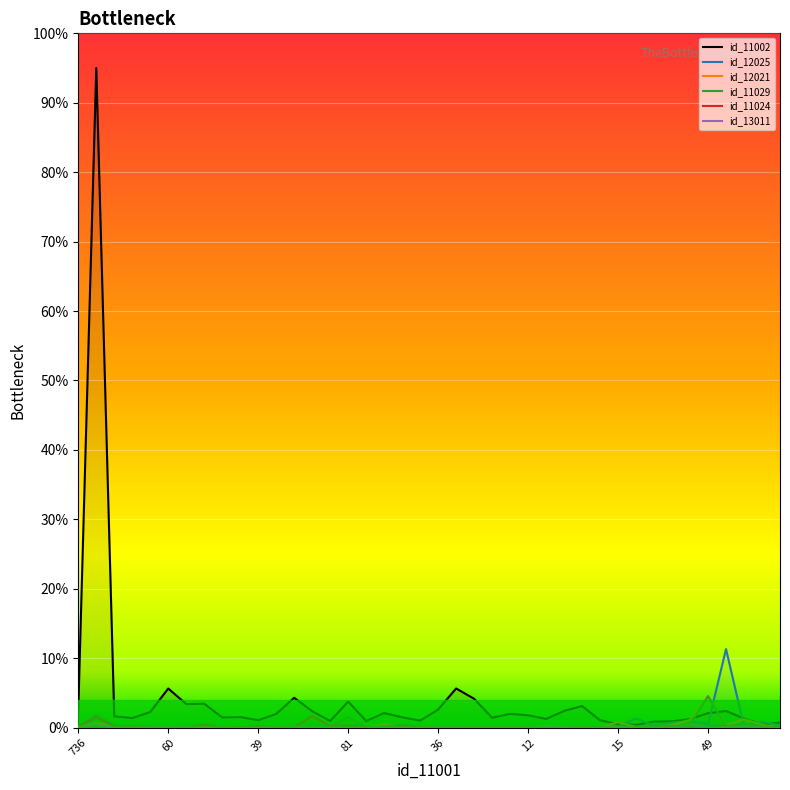

The id_11029 series shows 4.5 at 49. True or false?

True